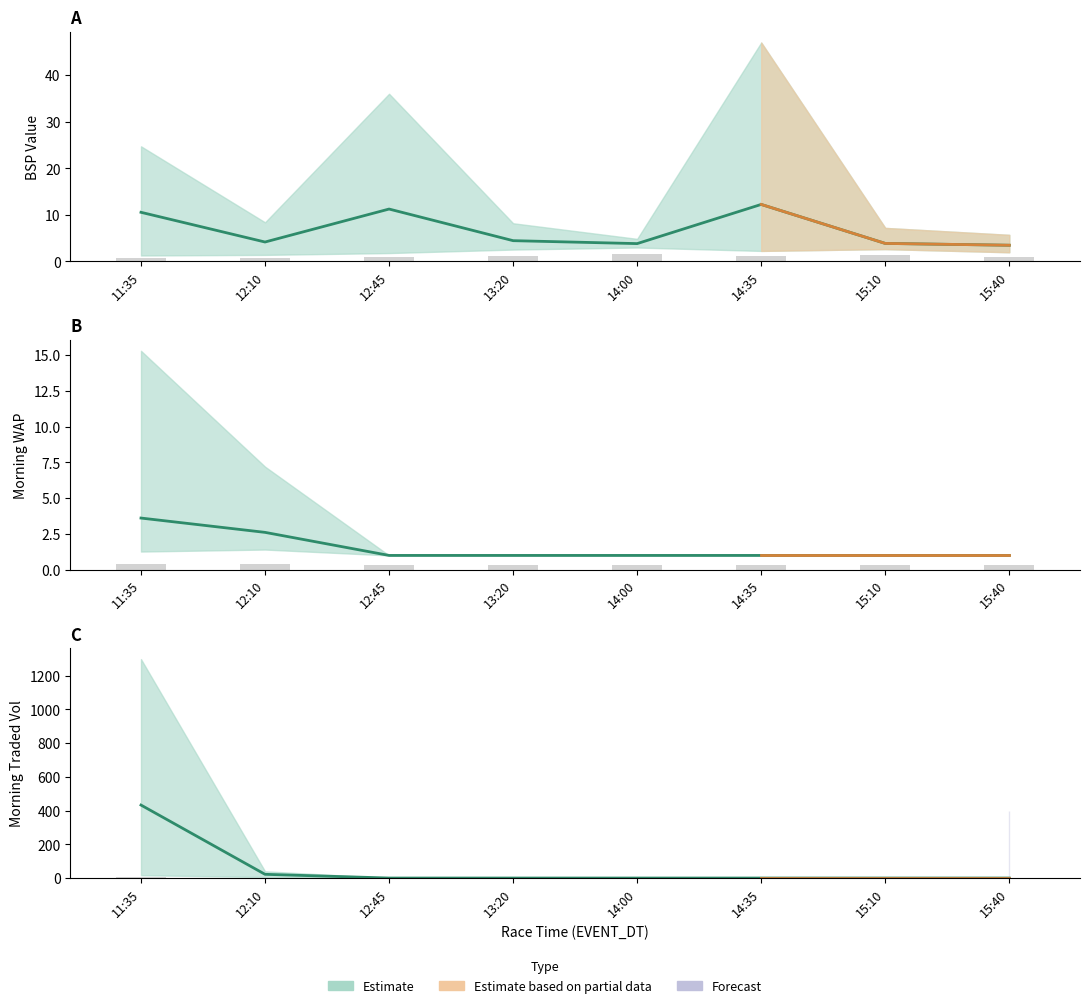

Is the value of MORNINGWAP mean at 15:10 greater than the value of BSP mean at 14:35?

No